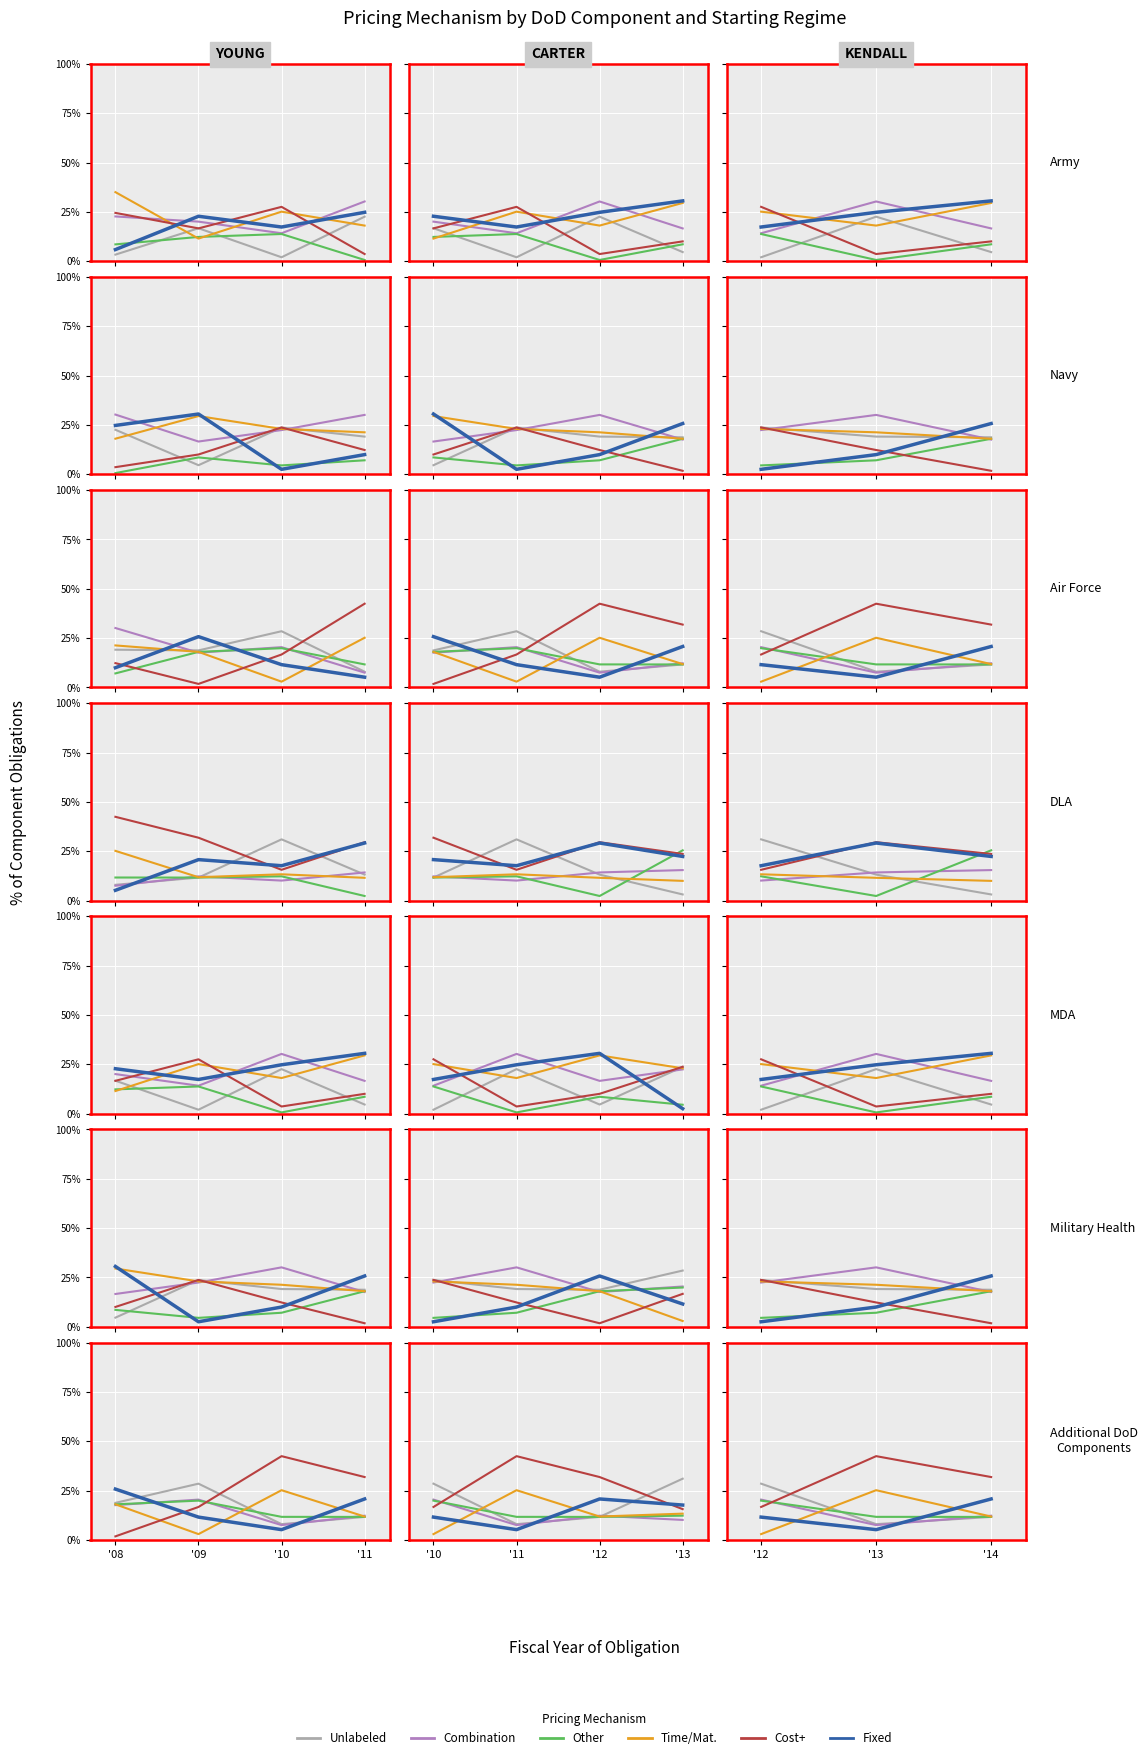

Is it true that Fixed equals 7.6 at '13?

False